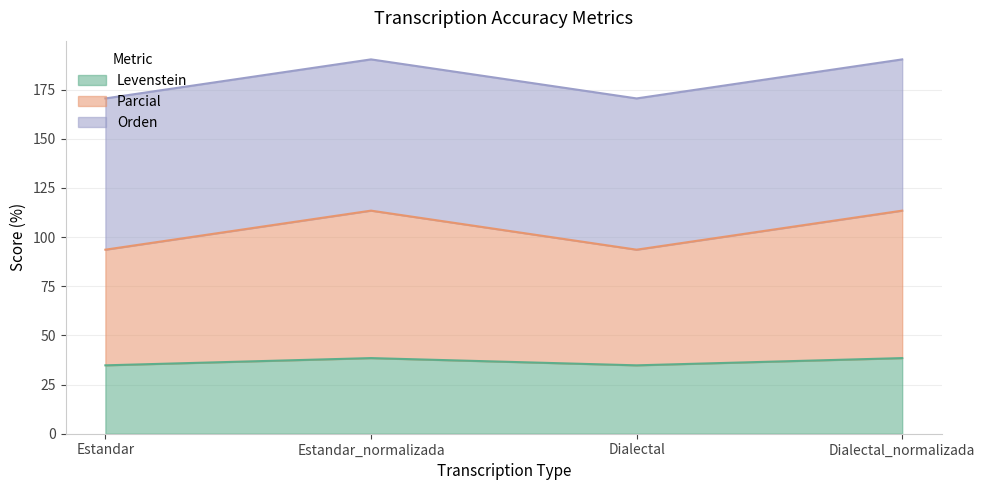

What value does the Levenstein series have at Dialectal?

34.8